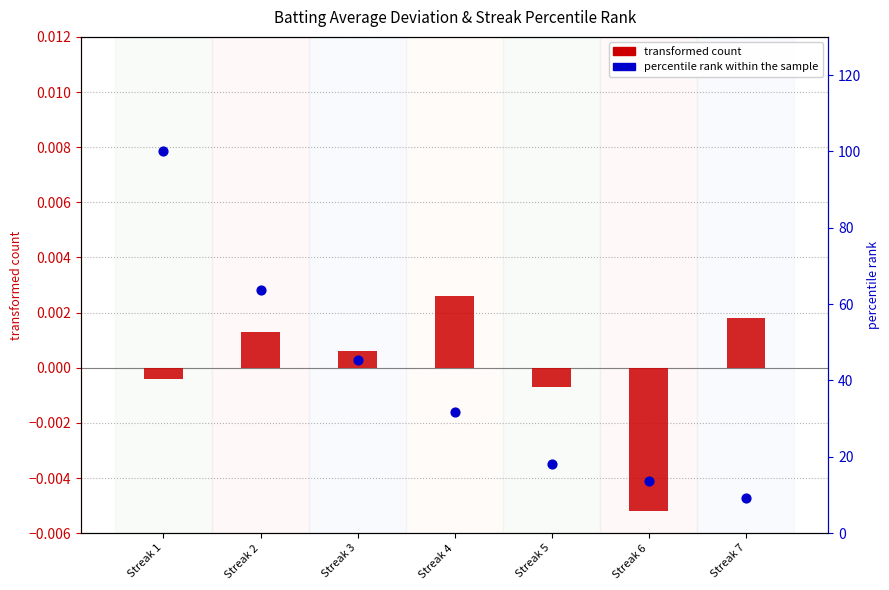

At which category is the sum across all series the highest?

Streak 1